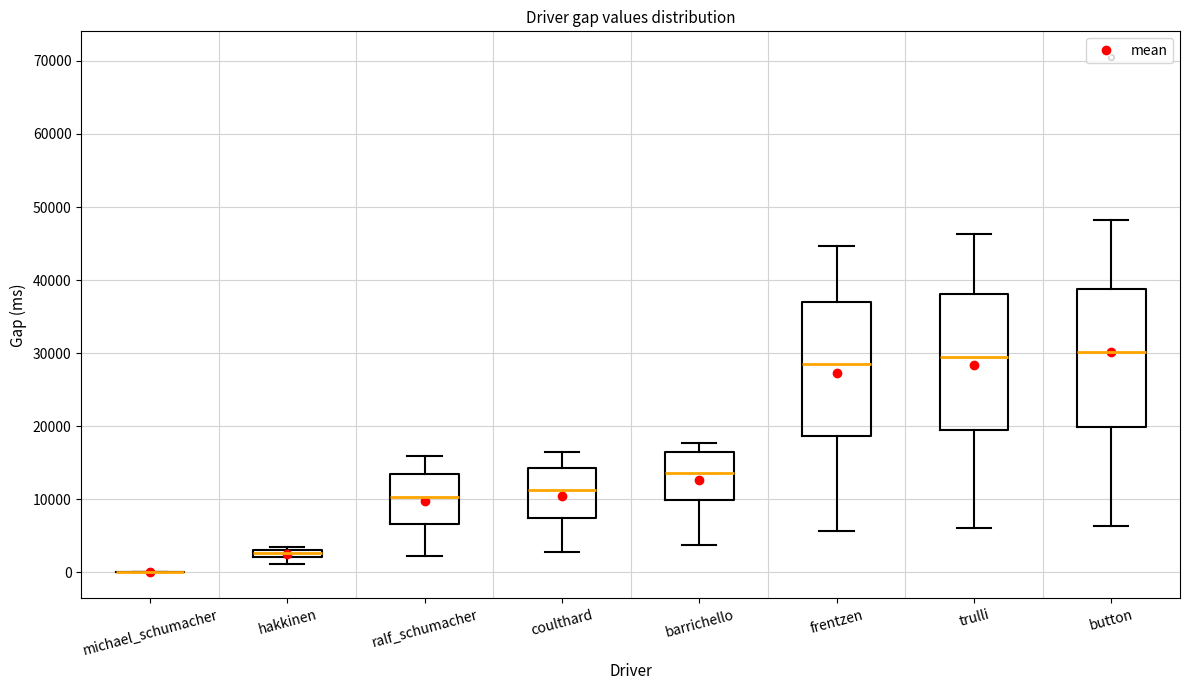

Where does the lower whisker of the box for button end on the y-axis? The values are not printed on the chart, so give them approximately, as read against the axis.

6000